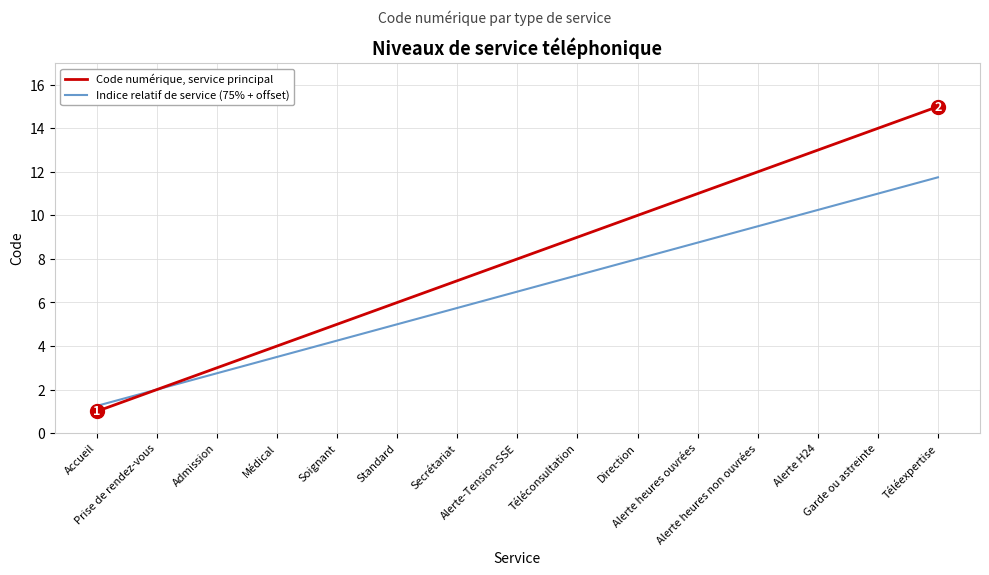

Rank the series by their average value, from lowest to highest.

Indice relatif de service (75% + offset), Code numérique, service principal